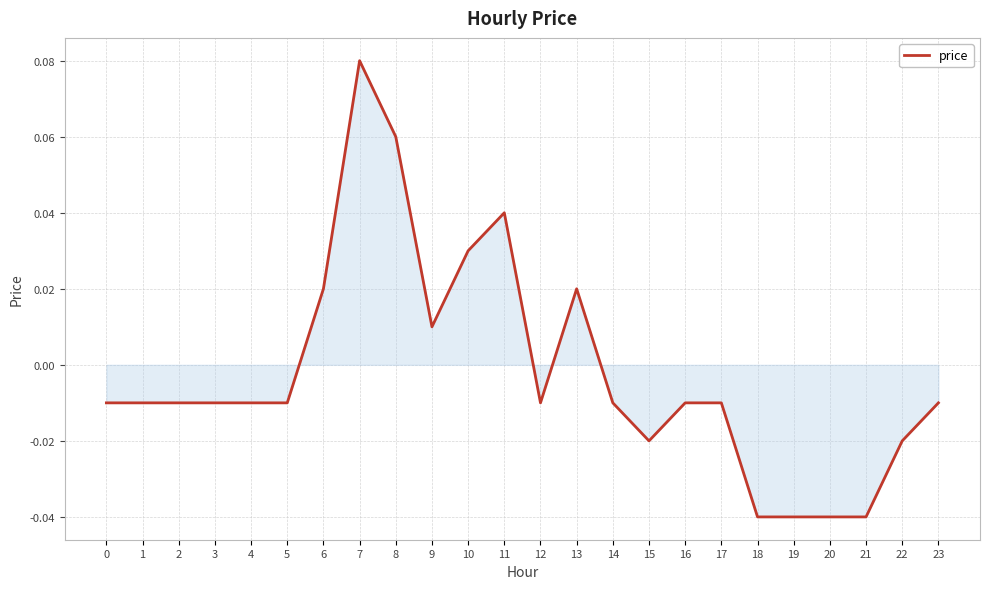

How many values are below zero?

17